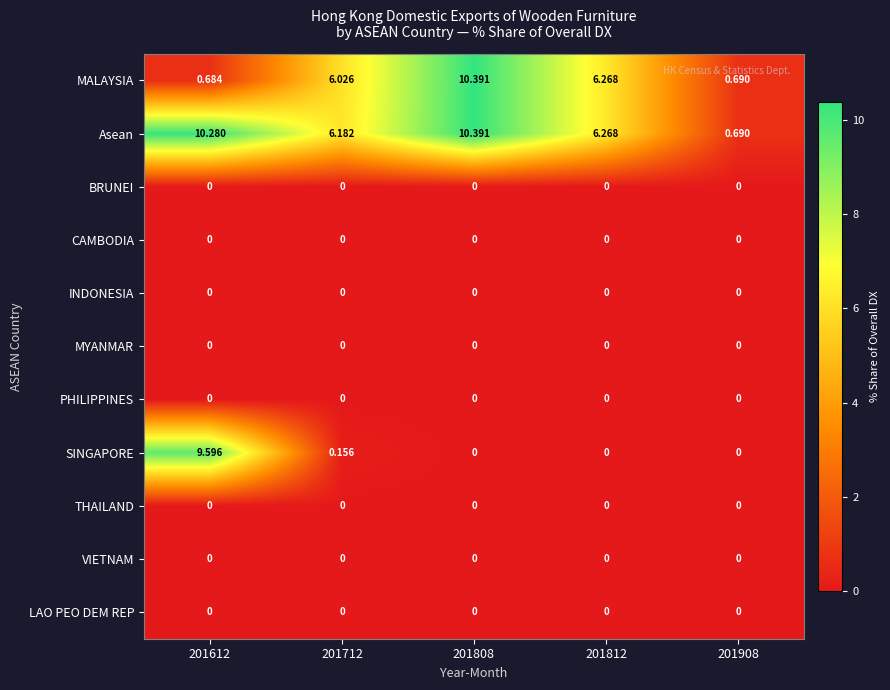

Which series has the widest spread of values?

MALAYSIA